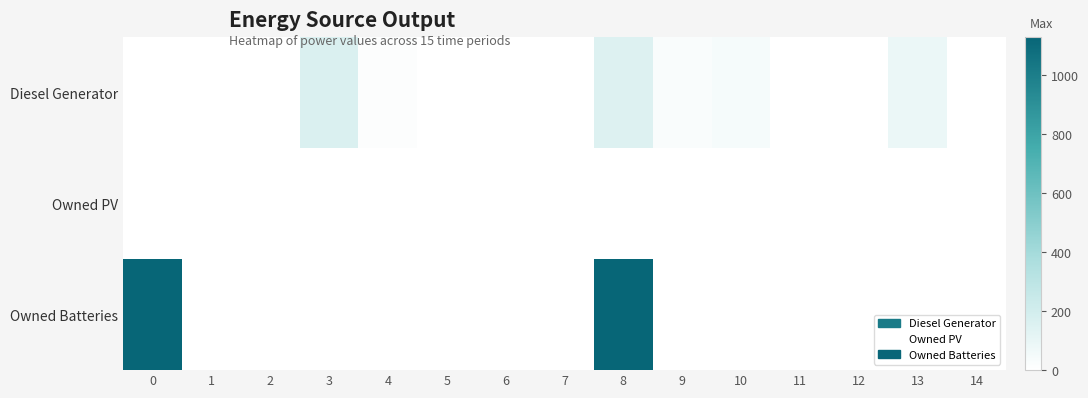

Reading left to right, list all the values displayed in this chart.

Diesel Generator: 0=0	1=0	2=0	3=167	4=15	5=0	6=0	7=0	8=152	9=30	10=45	11=0	12=0	13=92	14=0
Owned PV: 0=0	1=0	2=0	3=0	4=0	5=0	6=0	7=0	8=0	9=0	10=0	11=0	12=0	13=0	14=0
Owned Batteries: 0=1129	1=0	2=0	3=0	4=0	5=0	6=0	7=0	8=1129	9=0	10=0	11=0	12=0	13=0	14=0